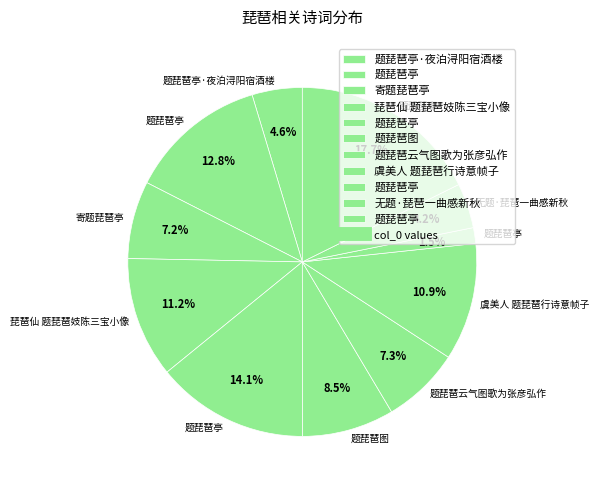

Which category has the smallest portion of the pie?

题琵琶亭